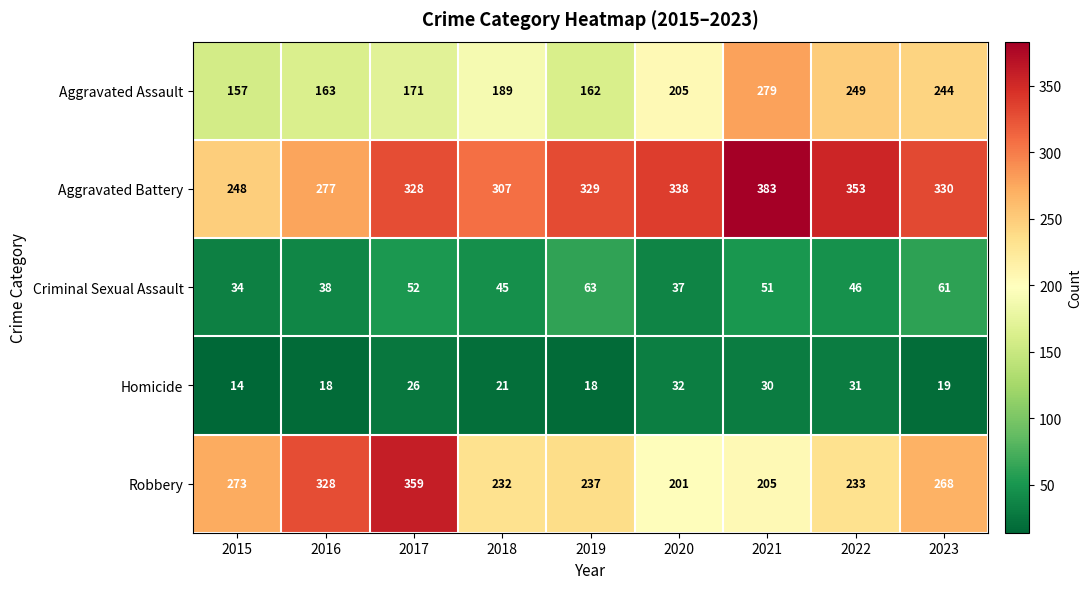

True or false: Aggravated Assault has a value of 249 at 2022.

True